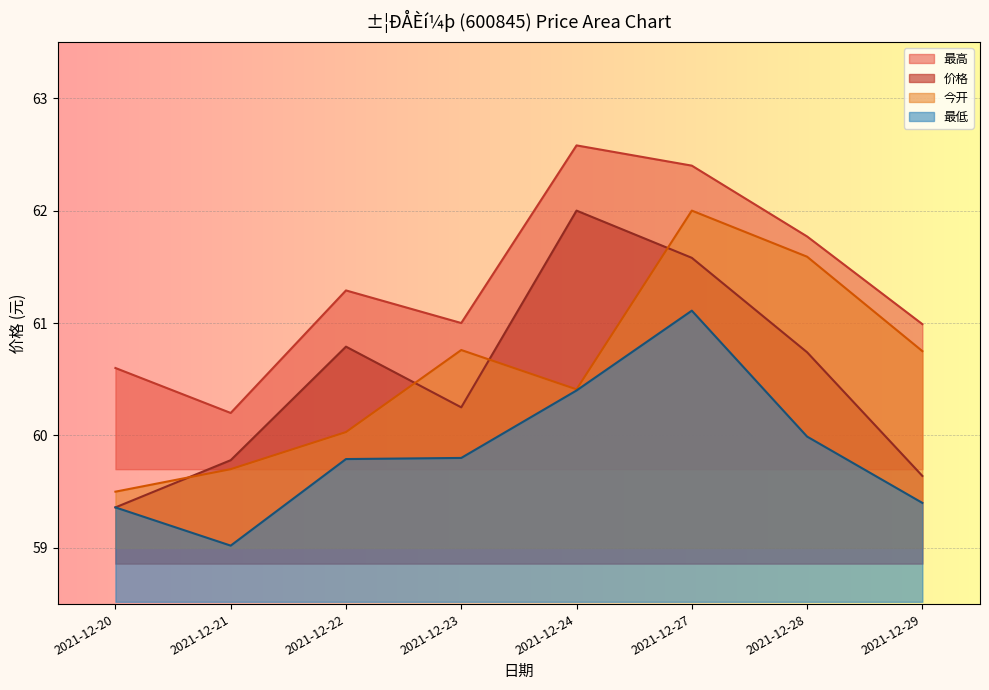

Which series has the widest spread of values?

价格